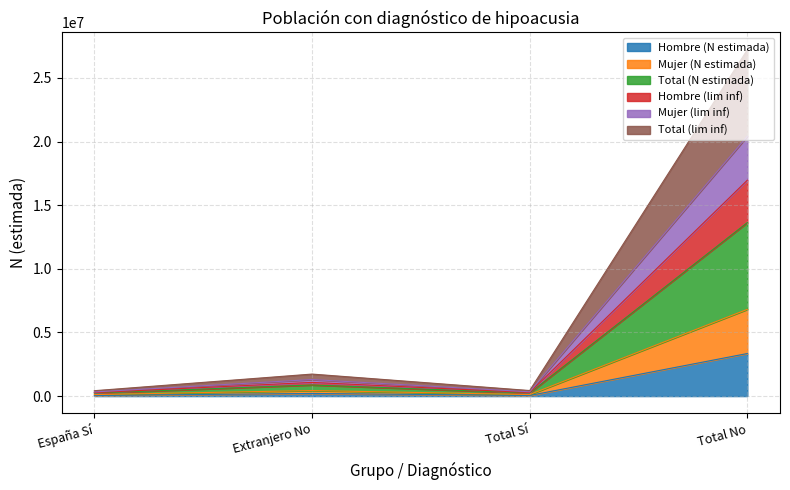

Between Extranjero No and Total Sí, which is larger?

Extranjero No